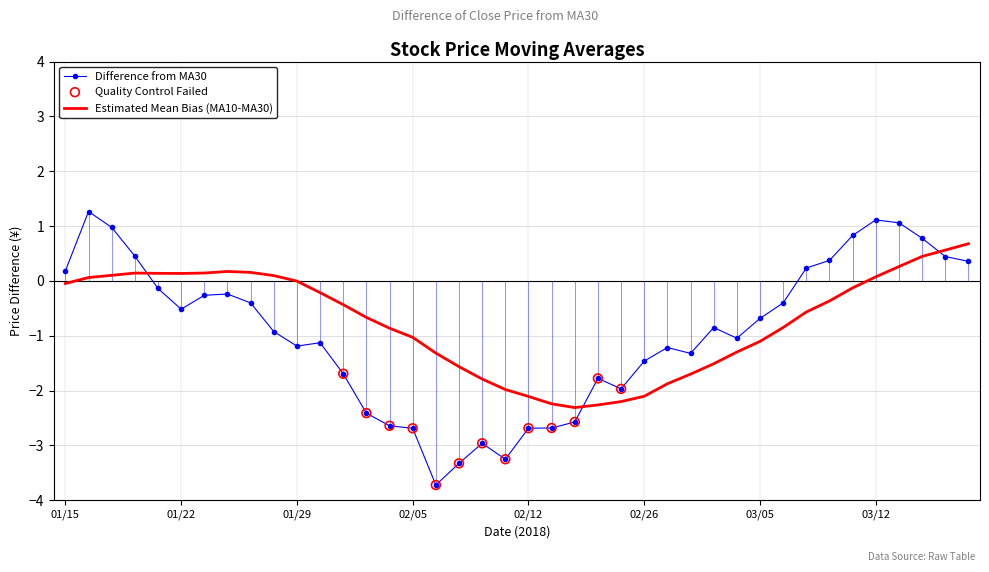

Which series ends up on top after the final intersection of Estimated Mean Bias (MA10-MA30) and Difference from MA30?

Estimated Mean Bias (MA10-MA30)